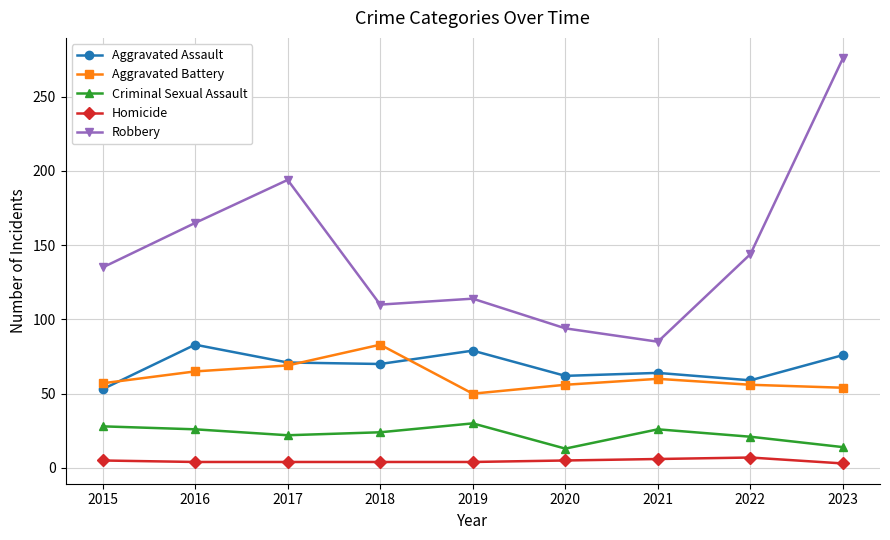

Which series changed the most between 2022 and 2023?

Robbery